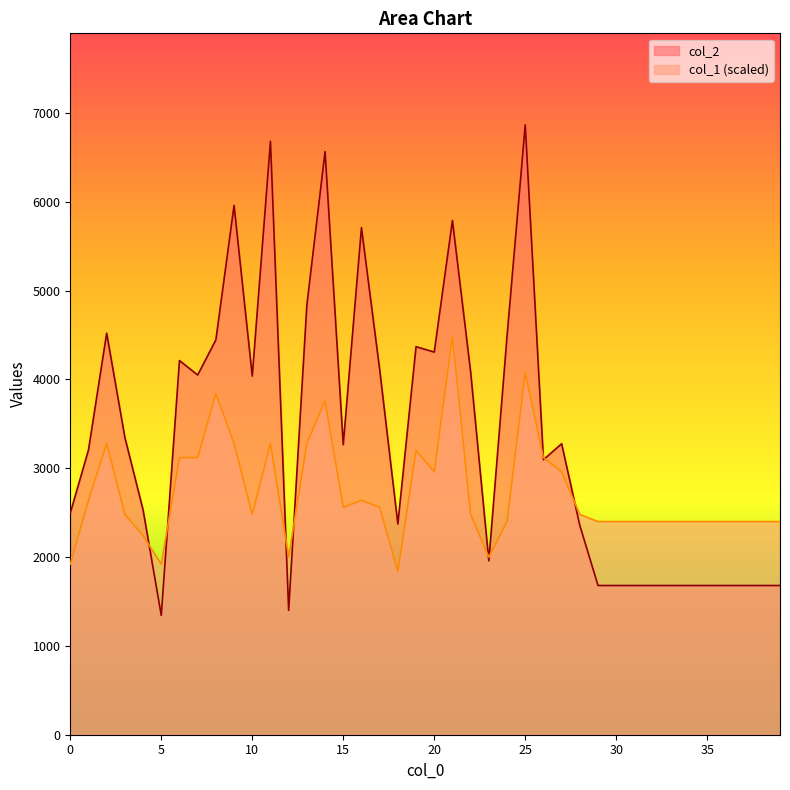

Which category has the highest value in the col_2 series?

25